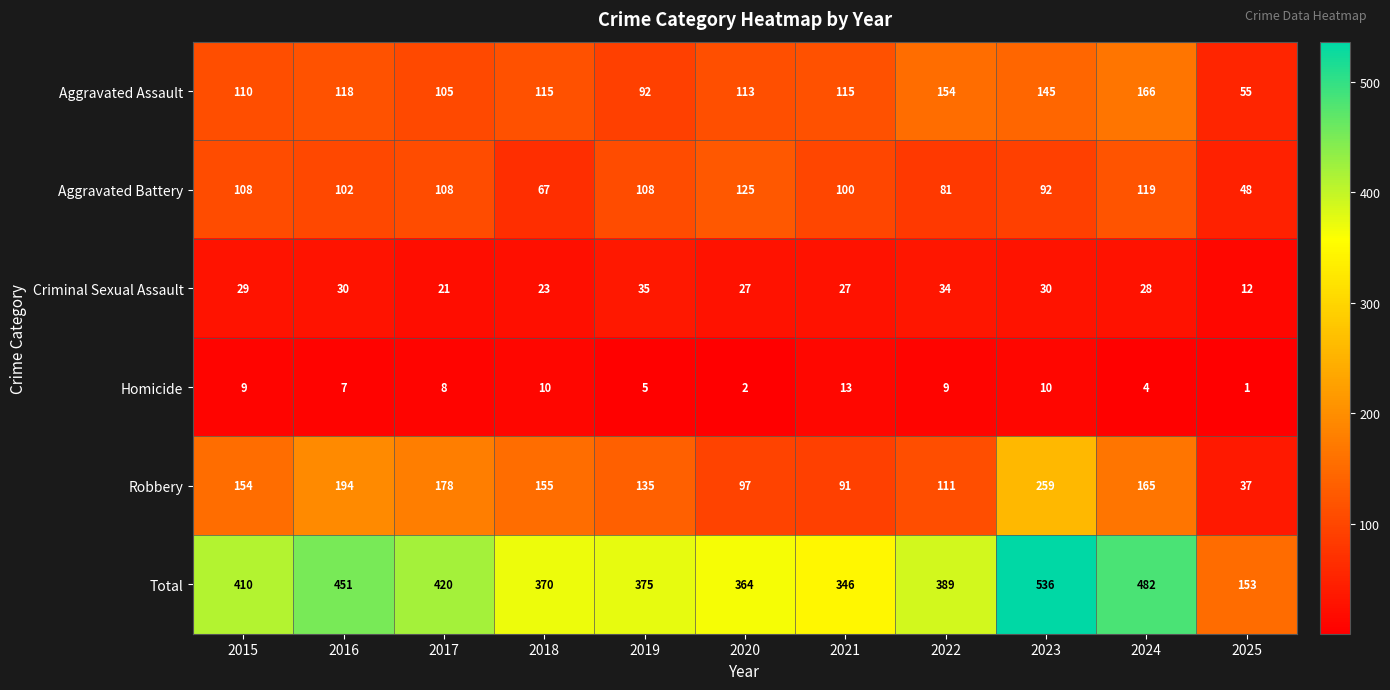

Is it true that Criminal Sexual Assault equals 12 at 2025?

True